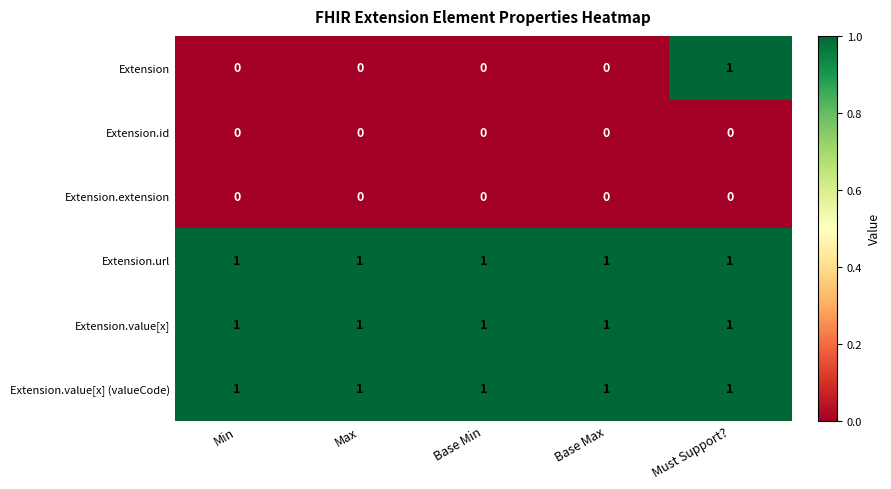

Which series has the largest range (max minus min)?

Extension